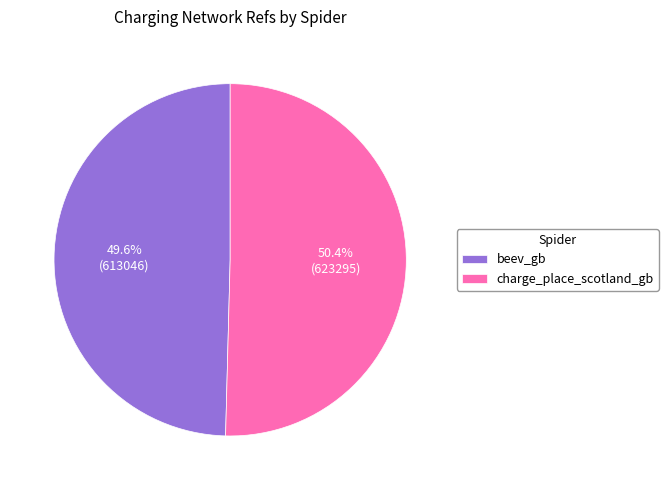

How many segments does this pie chart have?

2